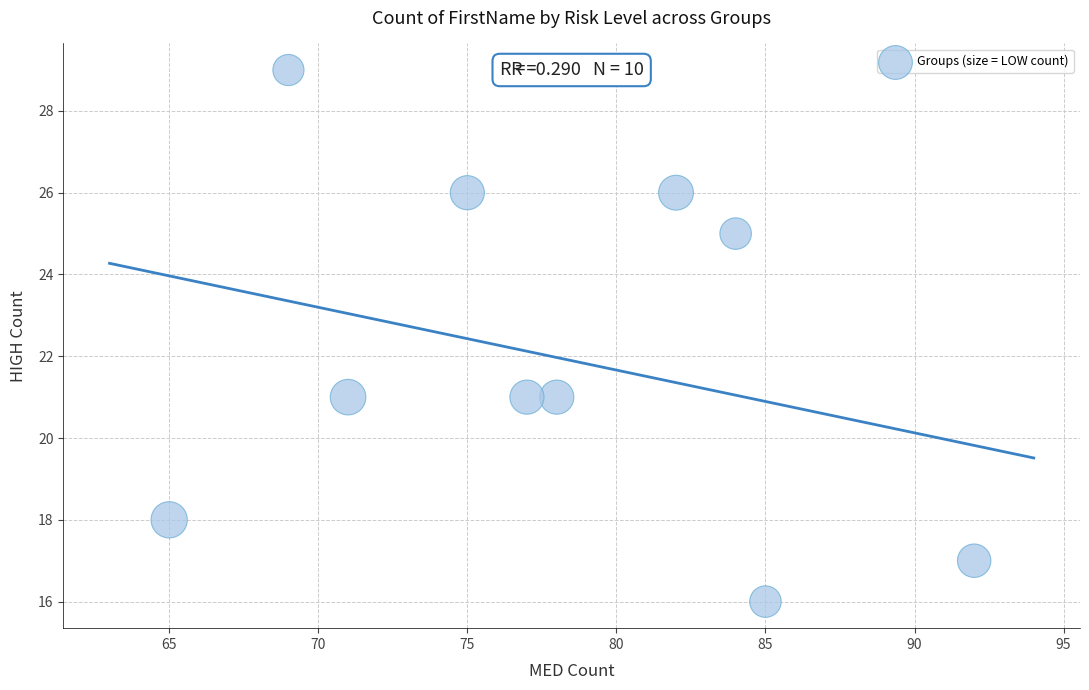

What is the range of Y values (max minus min)?

13